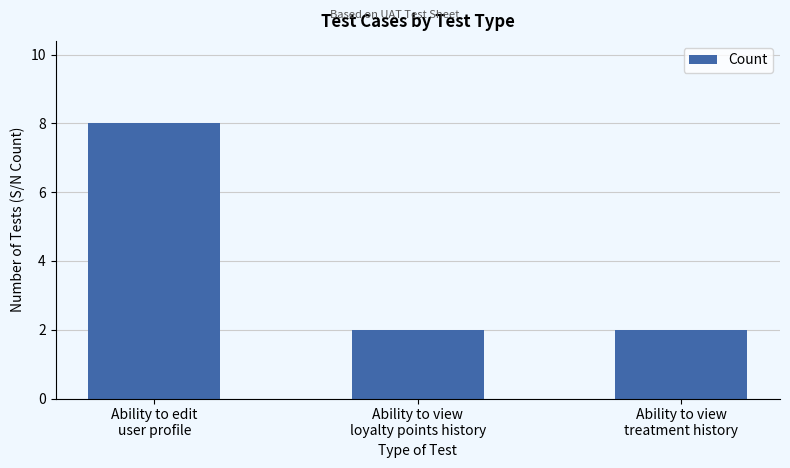

What is the greatest value displayed?

8